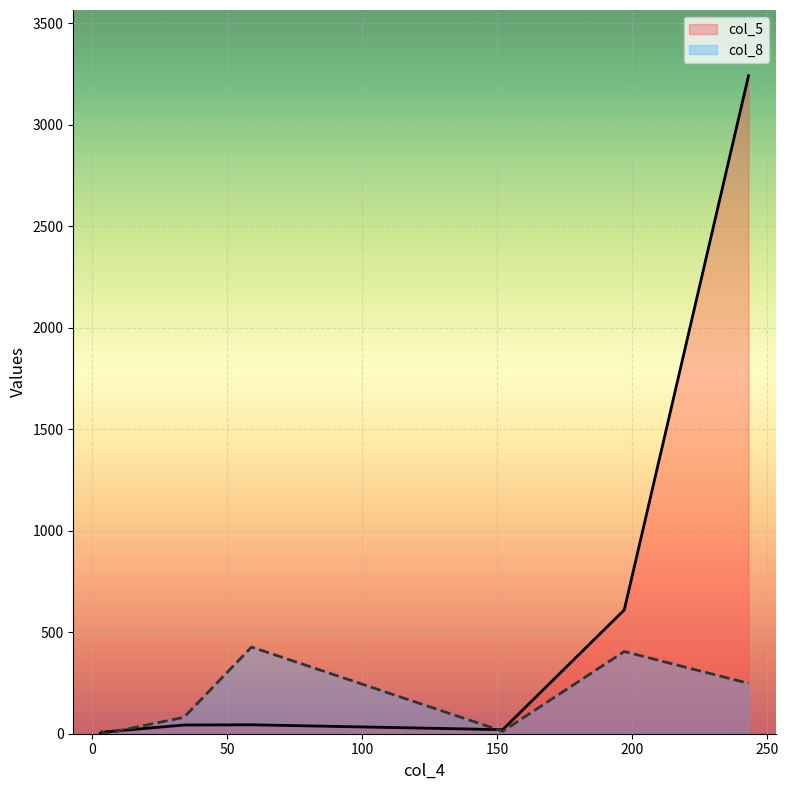

Is it true that col_5 equals 894 at 197?

False